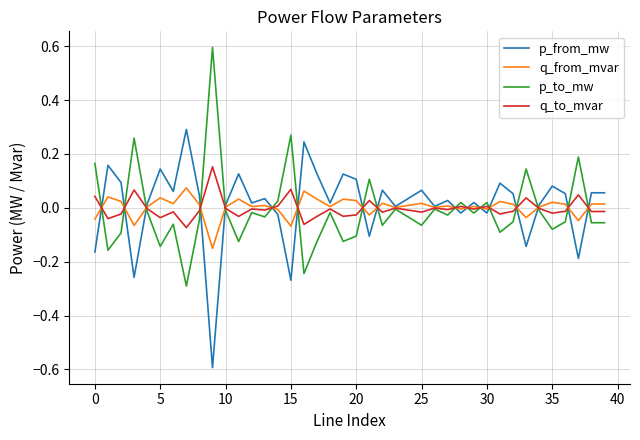

What is the greatest value displayed?

0.6